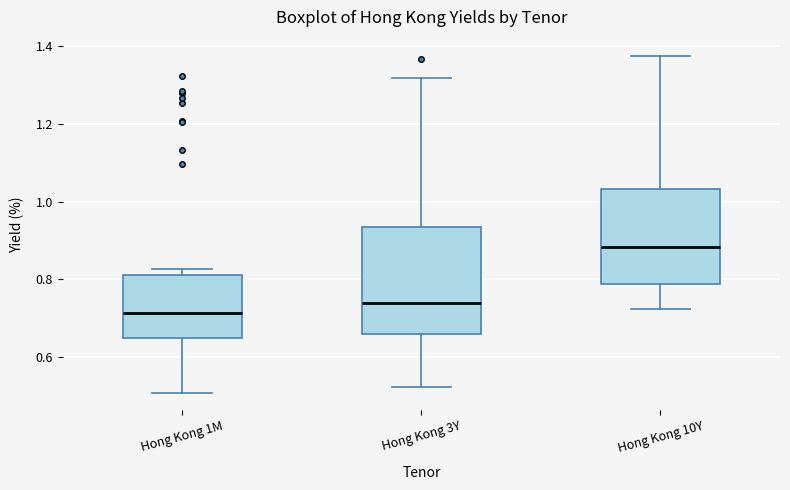

Which box is the tallest, from its lower edge to its upper edge?

Hong Kong 3Y